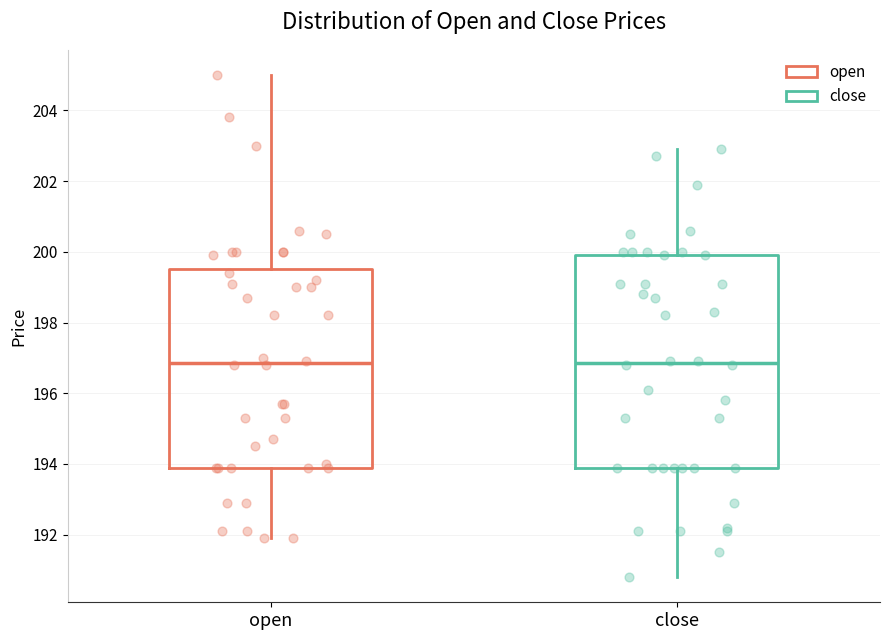

Comparing the boxes themselves (not the whiskers), which one is the tallest?

close